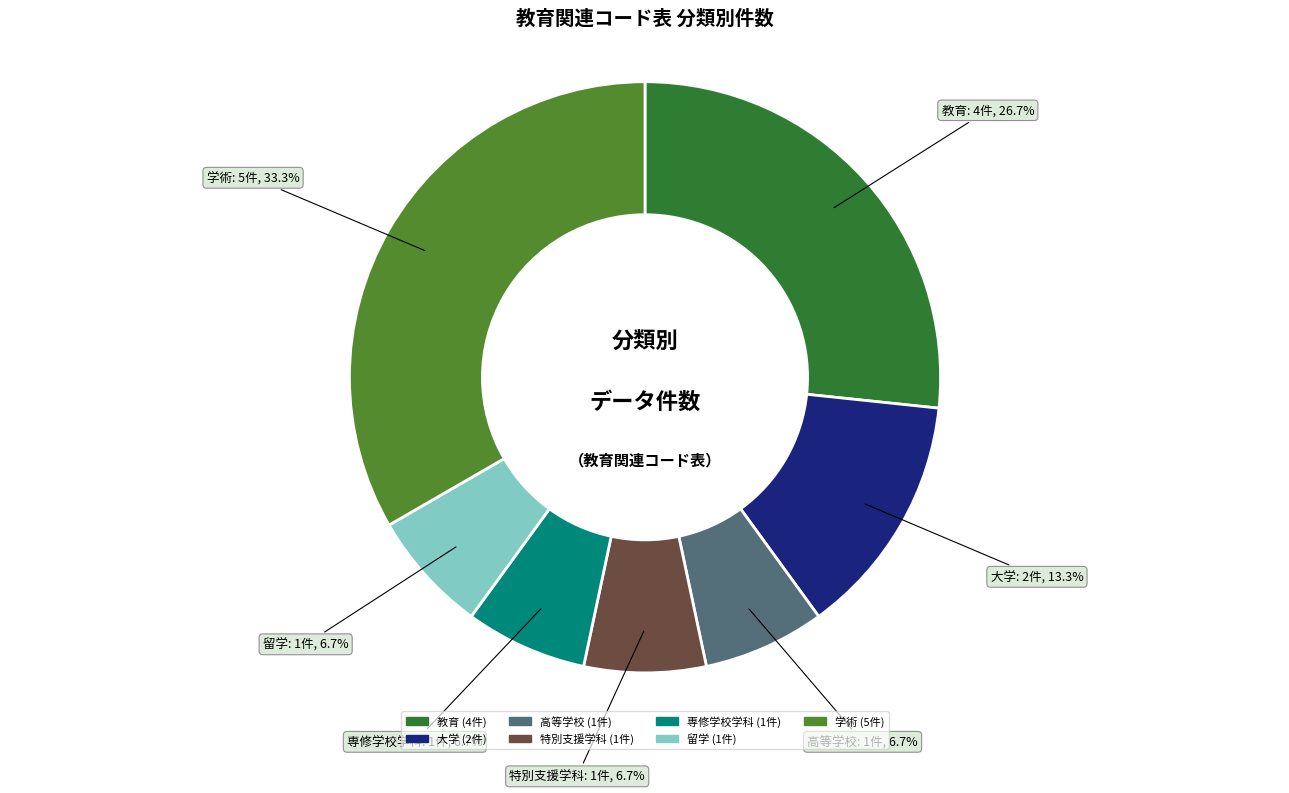

How much of the chart is everything except 学術?

66.7%